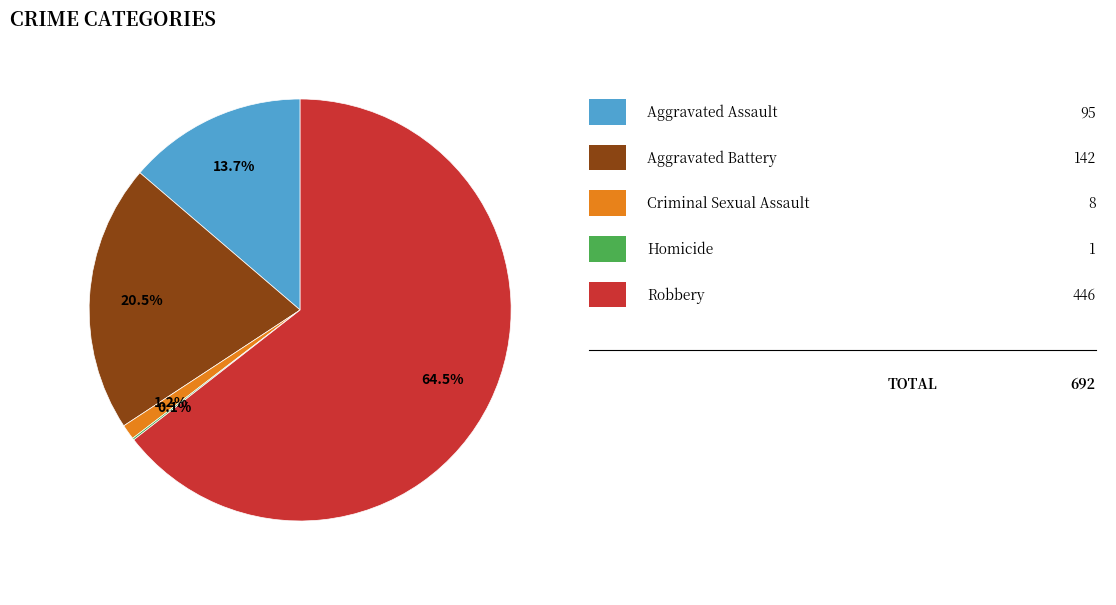

Does any single category account for the majority?

Yes